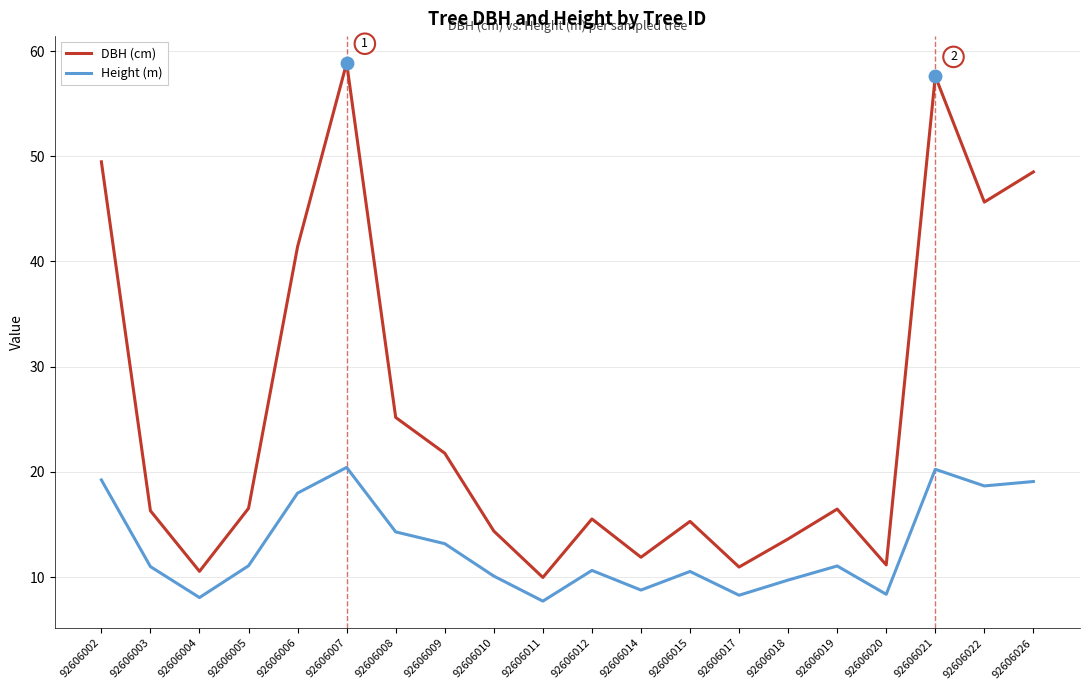

How many lines are shown in the chart?

2